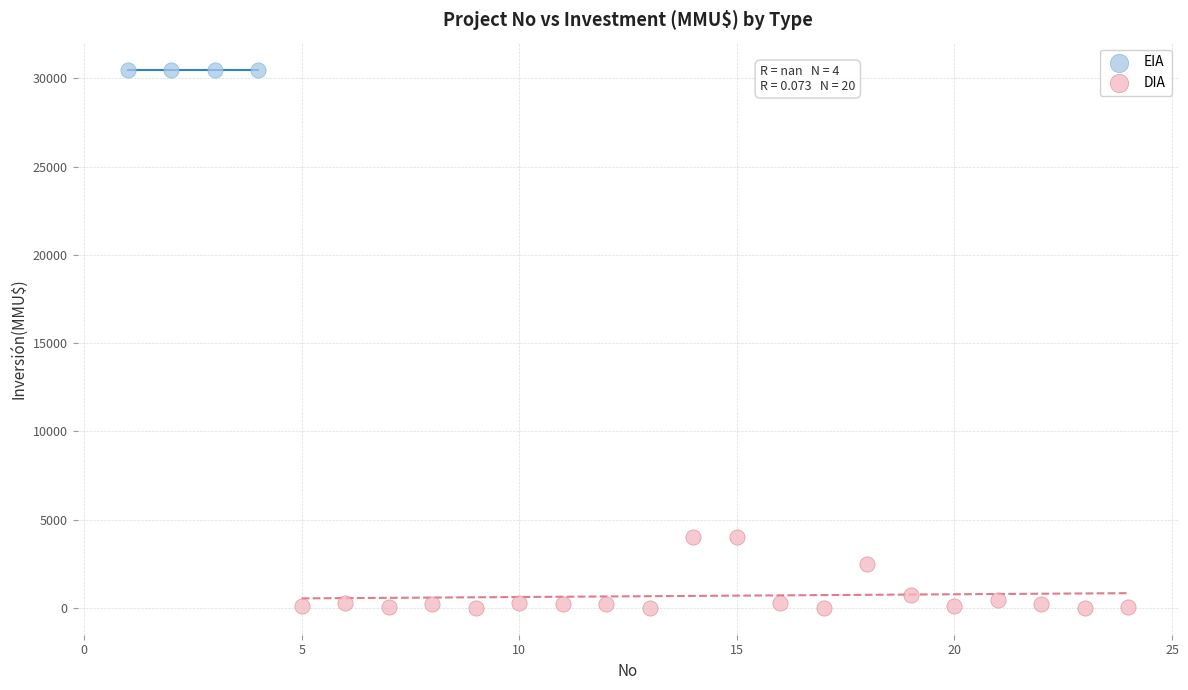

Which series contains the highest Y value?

EIA